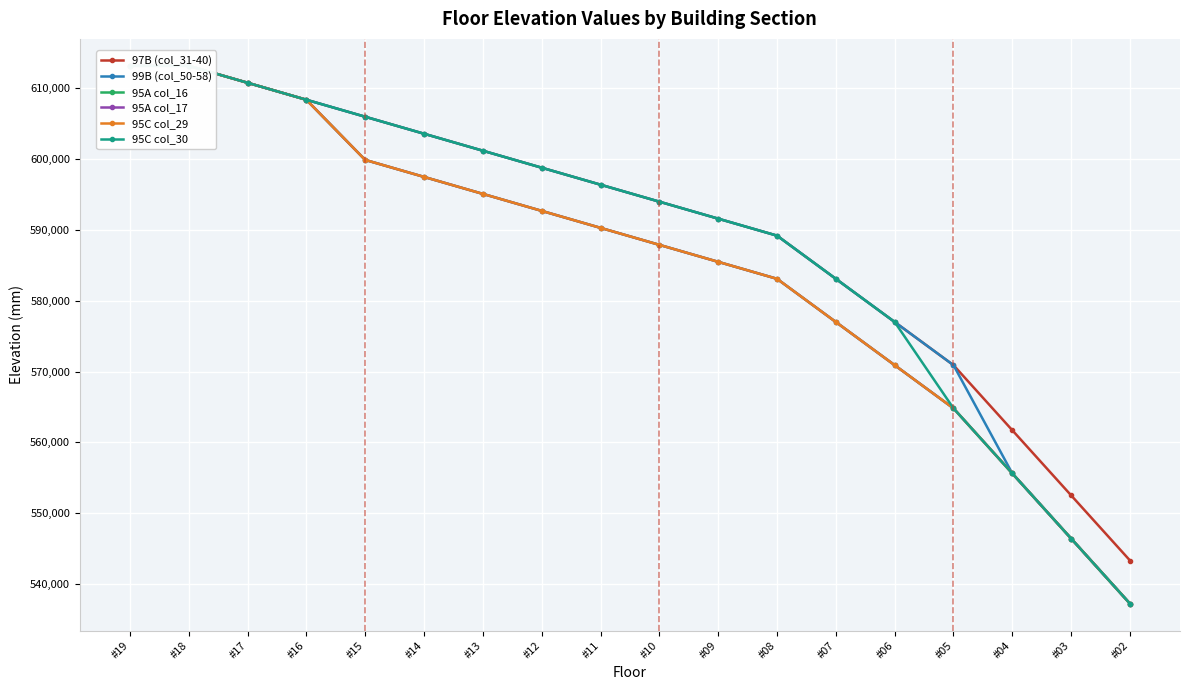

True or false: 97B (col_31-40) and 99B (col_50-58) cross at least once.

False